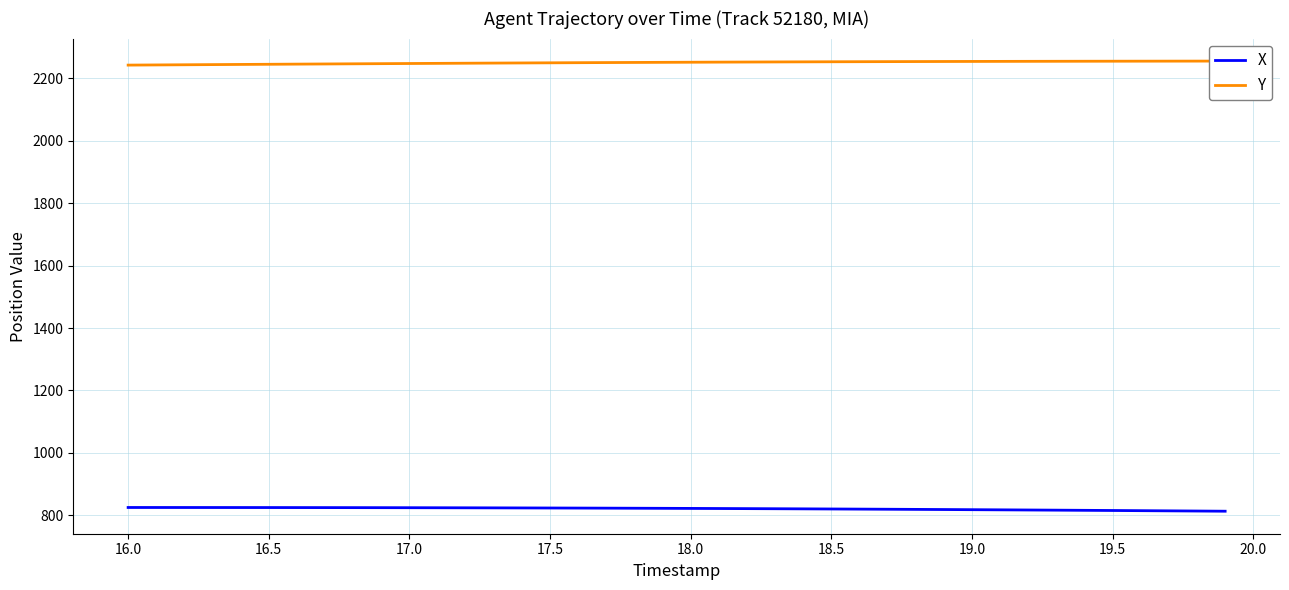

Rank the series by their maximum value, from highest to lowest.

Y, X